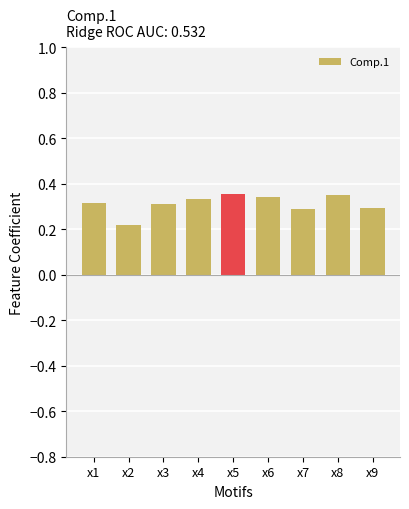

How many bars are there in total?

9